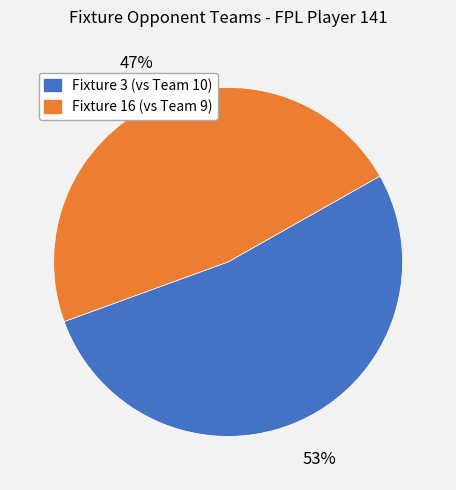

Is it true that Fixture 16 is 54% of the pie?

False